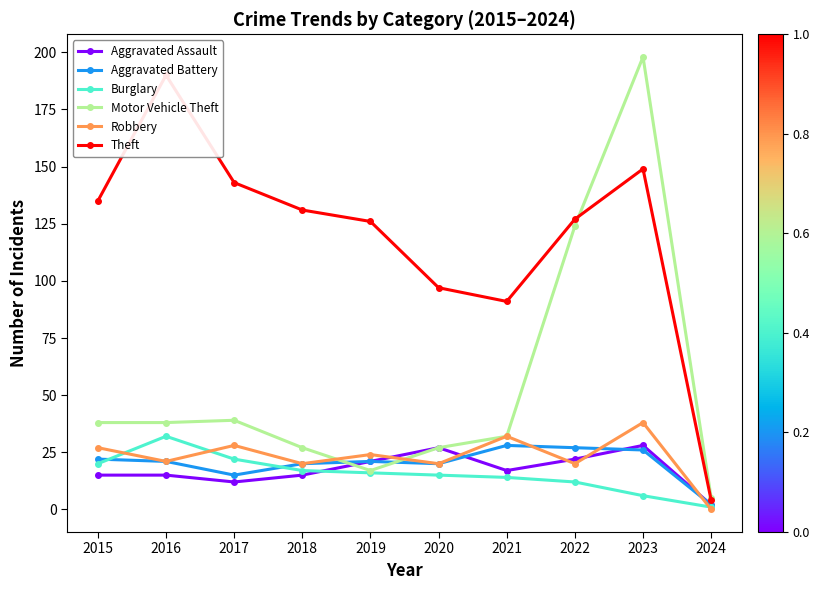

How many interior local peaks does the Robbery series have?

4